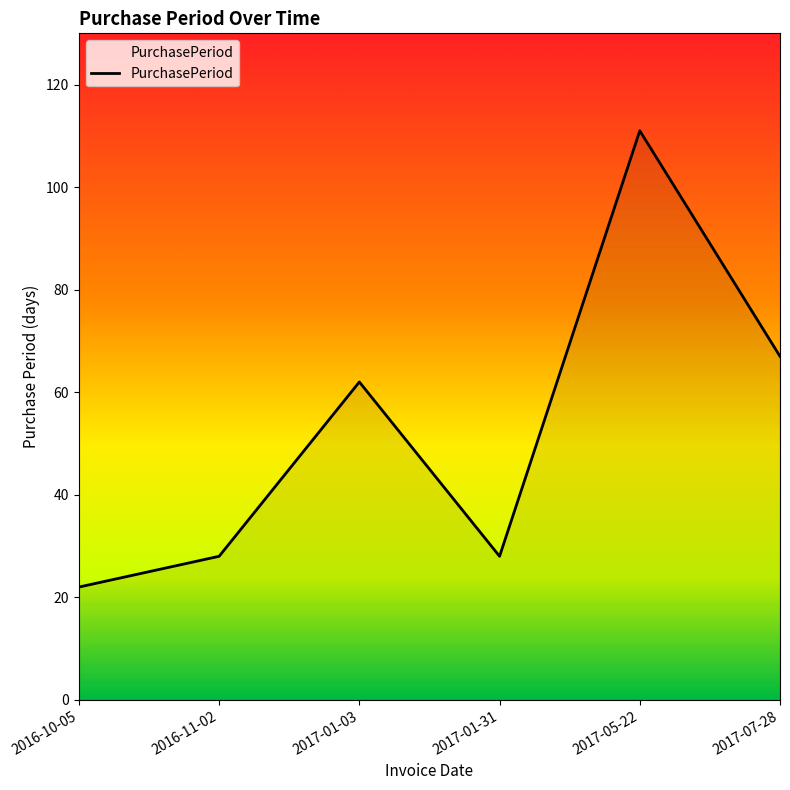

True or false: the data has more than 0 interior local peaks.

True